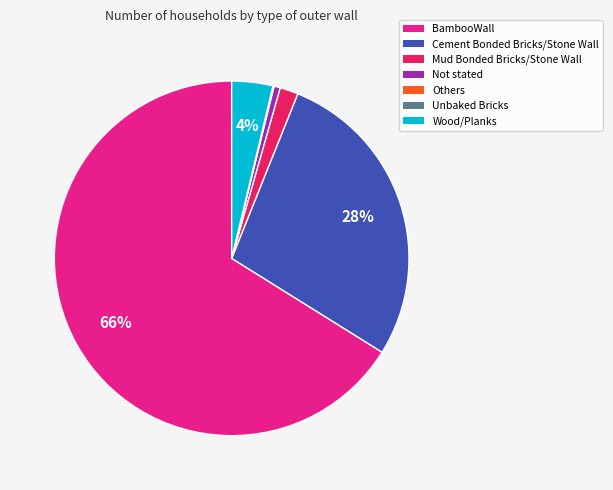

The Cement Bonded Bricks/Stone Wall slice represents 28% of the pie. True or false?

True